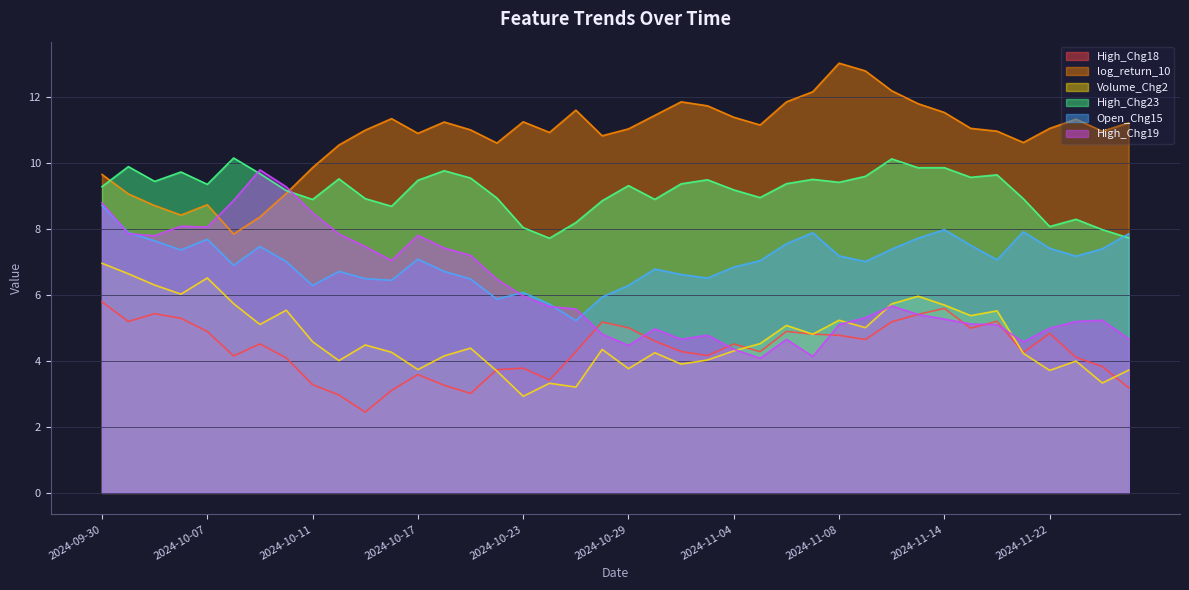

What is the difference between the High_Chg19 values at 2024-10-23 and 2024-10-22?

0.5